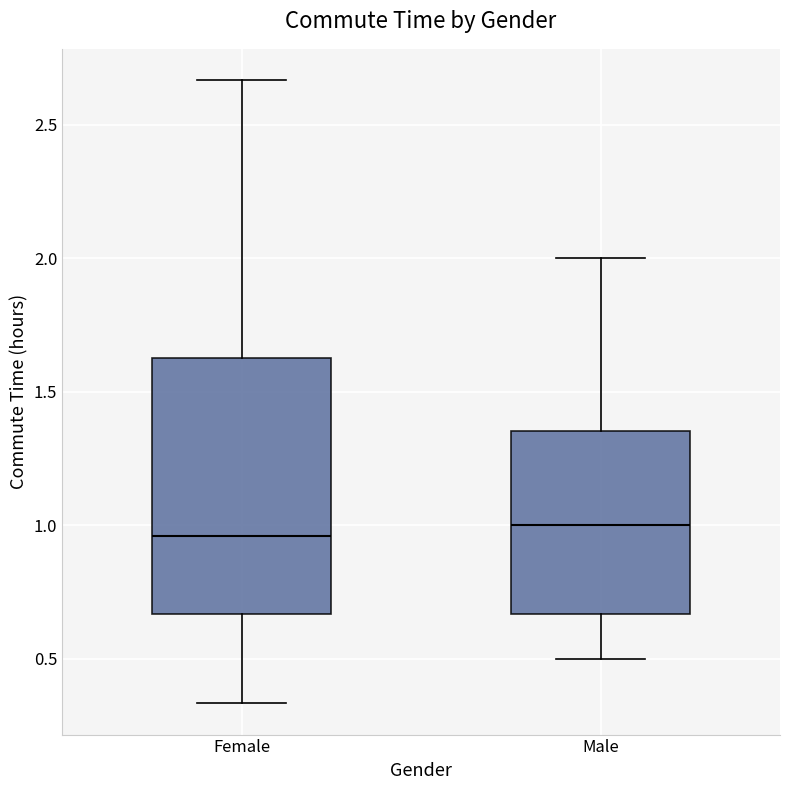

Reading left to right, read every box against the y-axis: the position of its median line, the range the box covers, and the ends of its whiskers. The values are not printed on the chart, so give them approximately, as read against the axis.

Female: median 0.95, box 0.65 to 1.65, whiskers 0.35 to 2.65
Male: median 1.00, box 0.65 to 1.35, whiskers 0.50 to 2.00